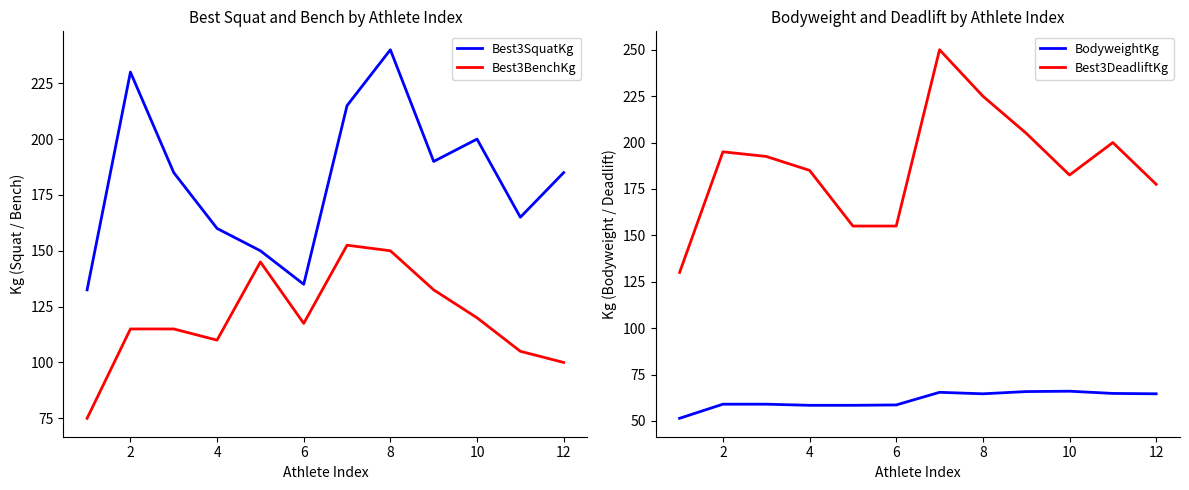

List the series in order of their peak value, lowest first.

BodyweightKg, Best3BenchKg, Best3SquatKg, Best3DeadliftKg